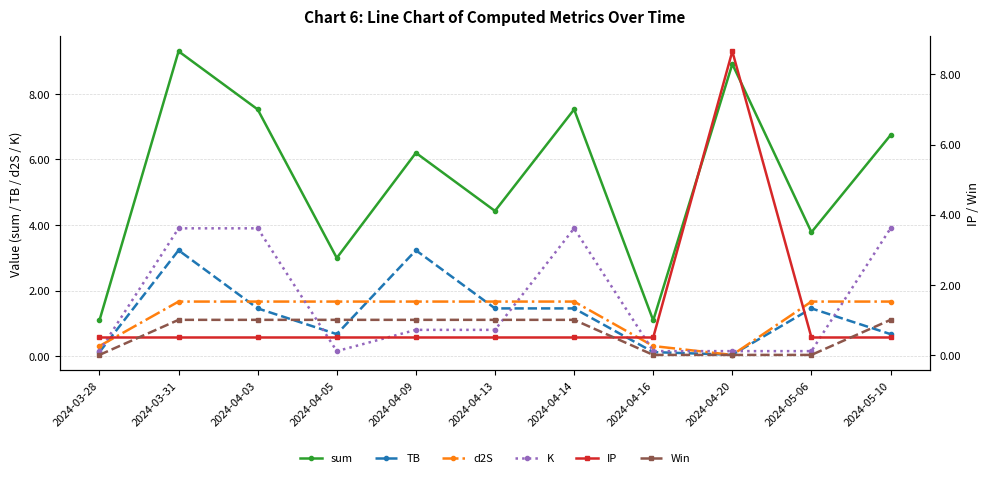

True or false: K and sum cross at least once.

False